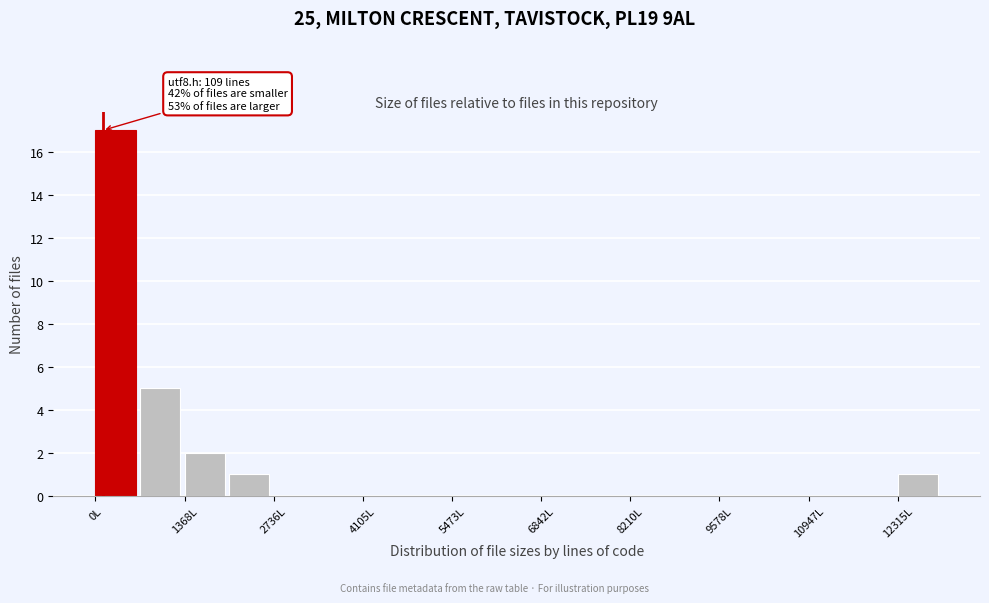

Around what value on the x-axis is the tallest bar? Give the approximate position of its centre, as read against the axis.

400